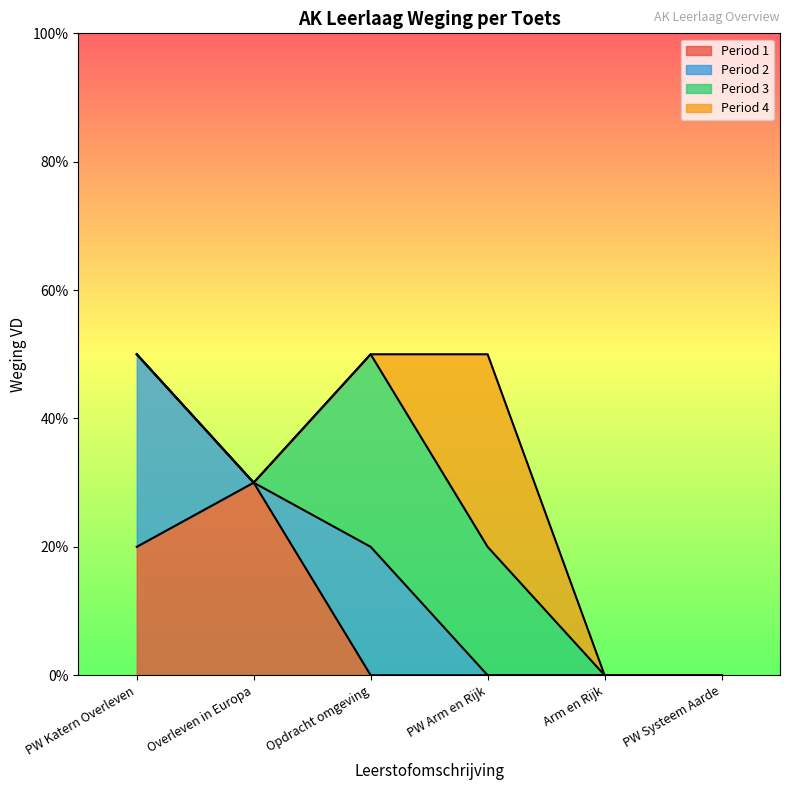

What is the label of the 1st point from the left?

PW Katern Overleven